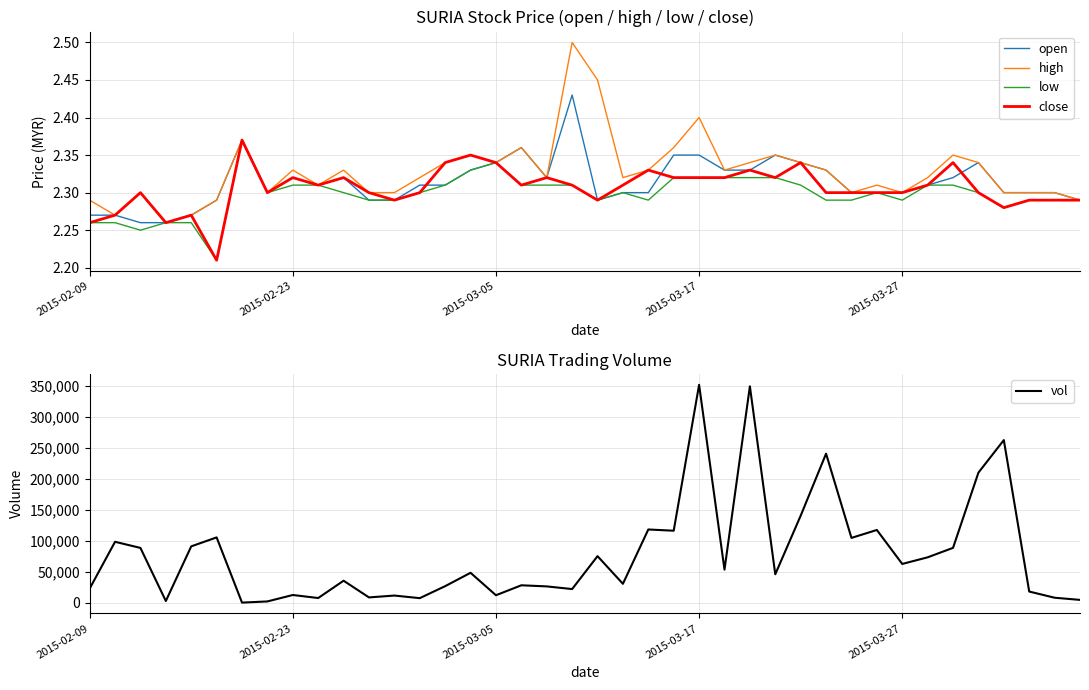

What is the greatest value displayed?

352100.0